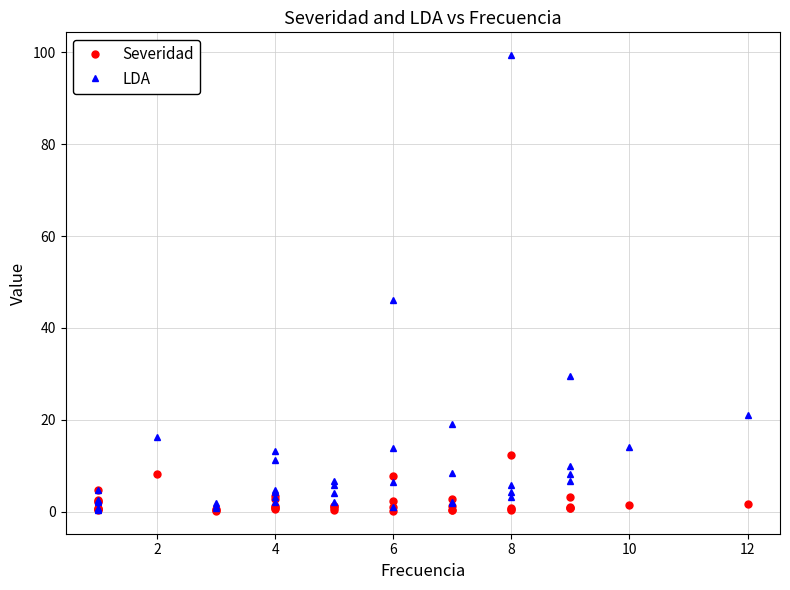

How many distinct data groups are displayed?

2